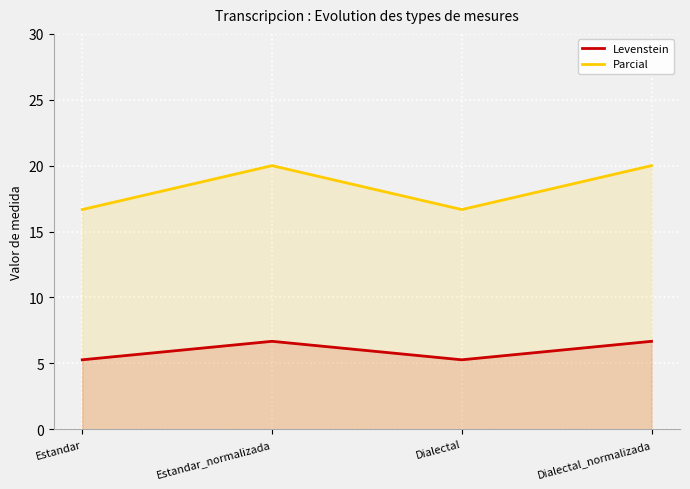

What is the sum of the Levenstein values at Dialectal_normalizada and Estandar_normalizada?

13.3